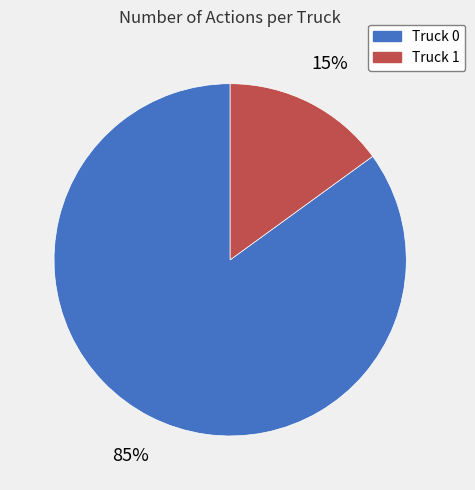

Rank the categories by value from highest to lowest.

Truck 0, Truck 1